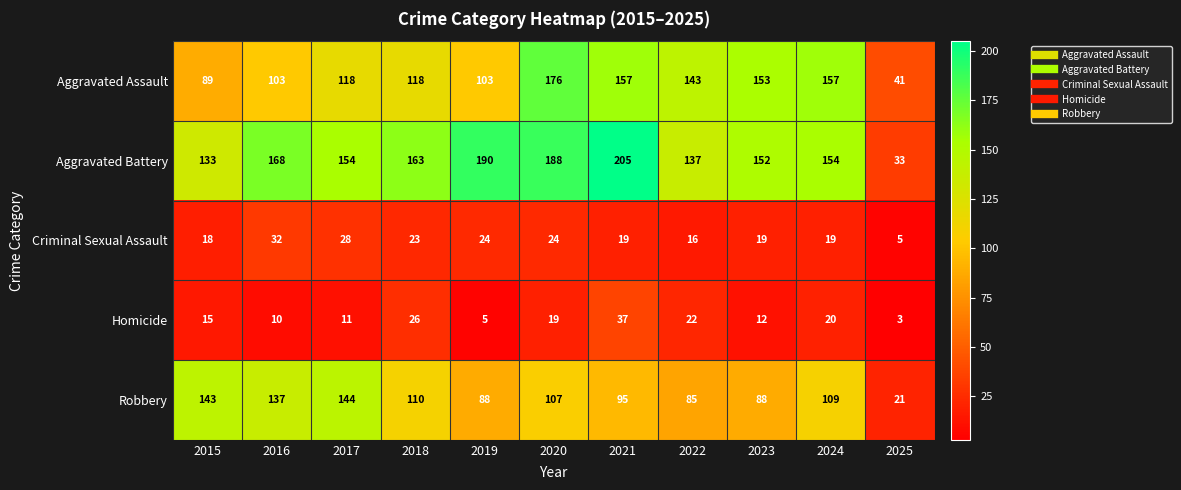

What is the maximum value shown in the chart?

205